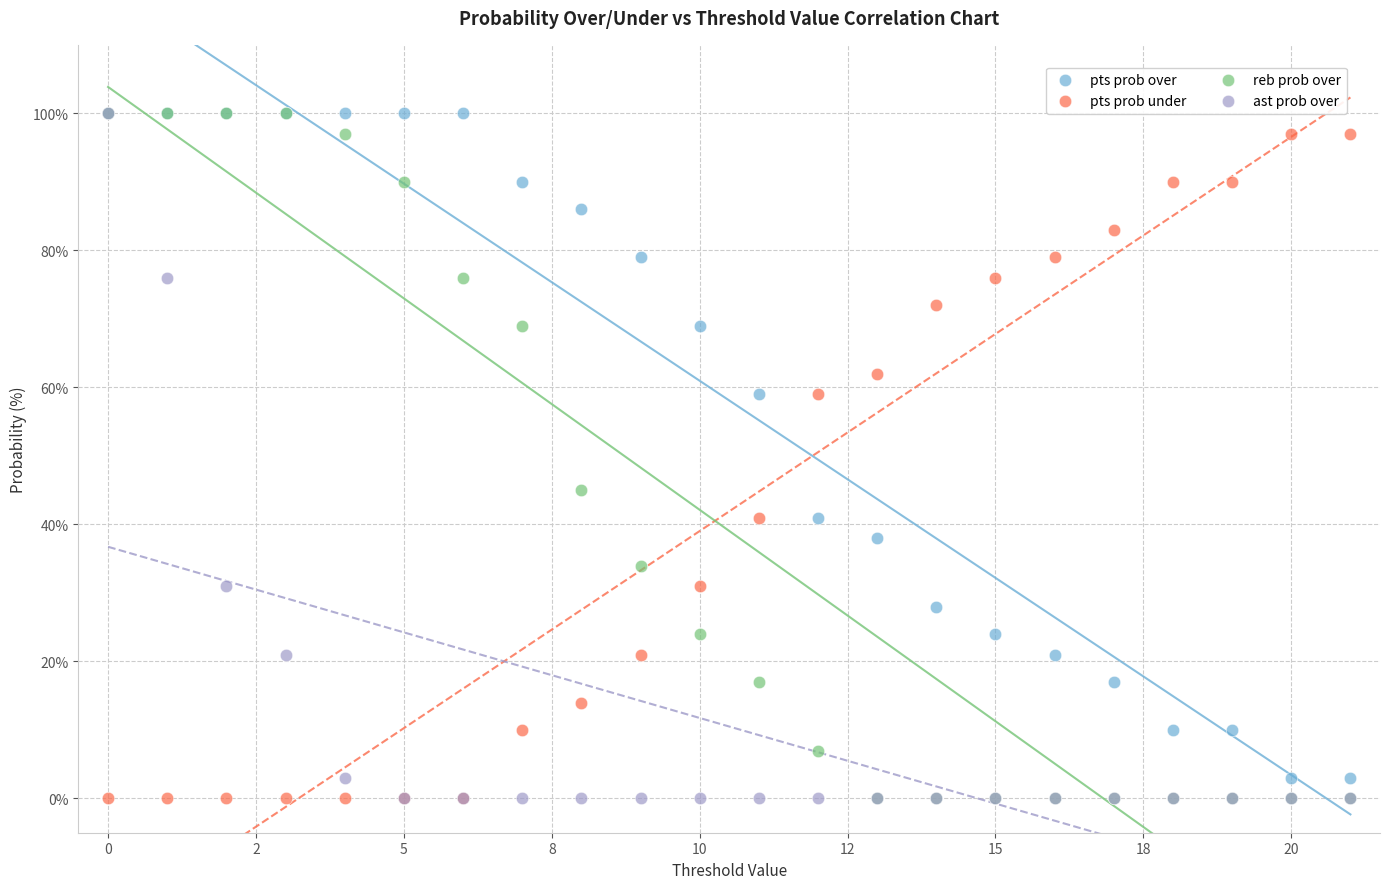

In the pts prob under series, what Y value is closest to 48?

41